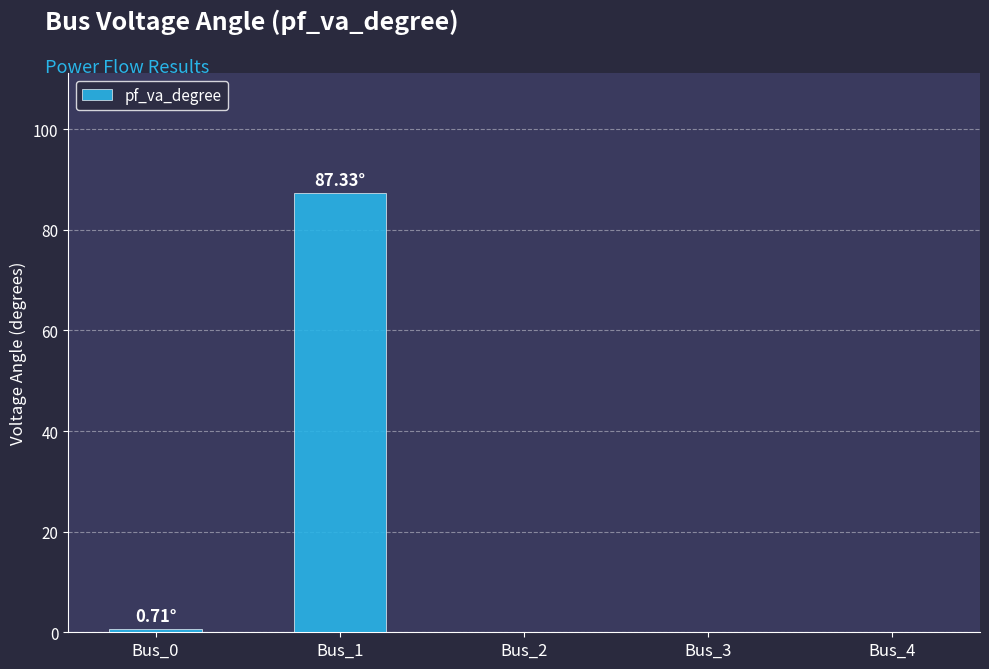

Which has a higher value, Bus_1 or Bus_2?

Bus_1